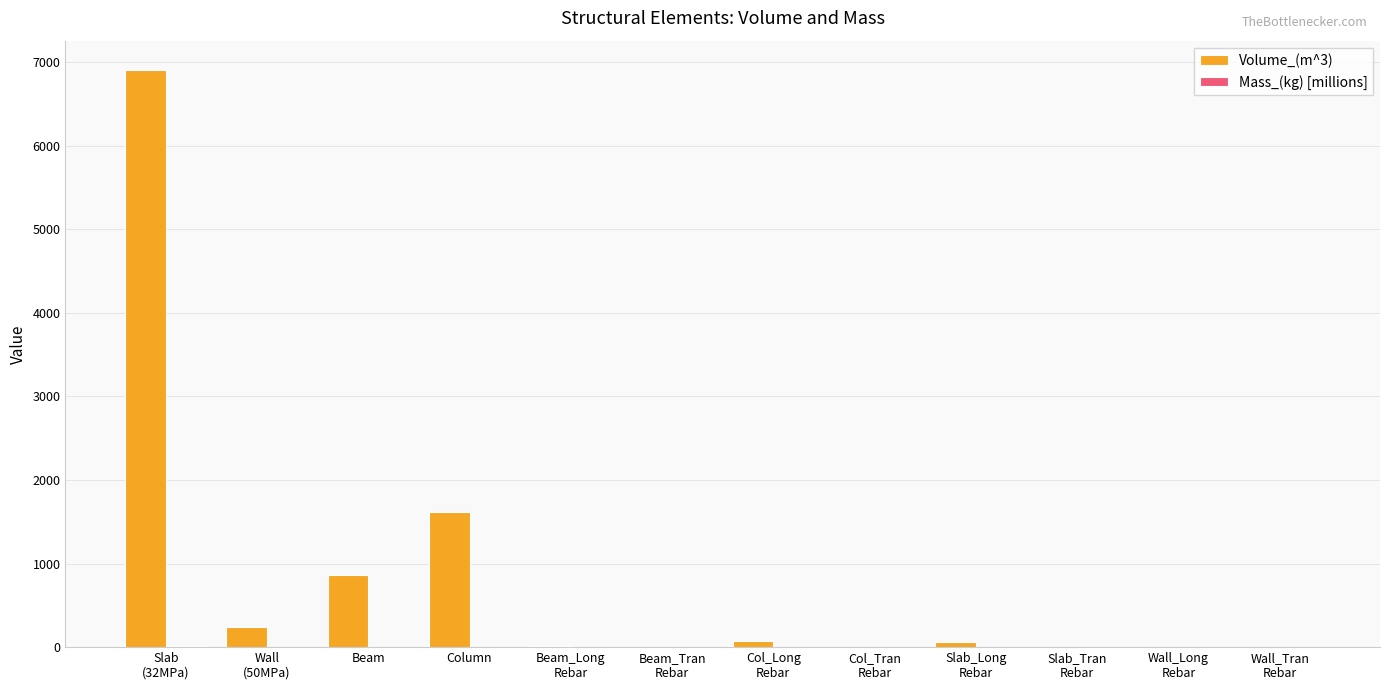

At which category is the sum across all series the highest?

Slab
(32MPa)